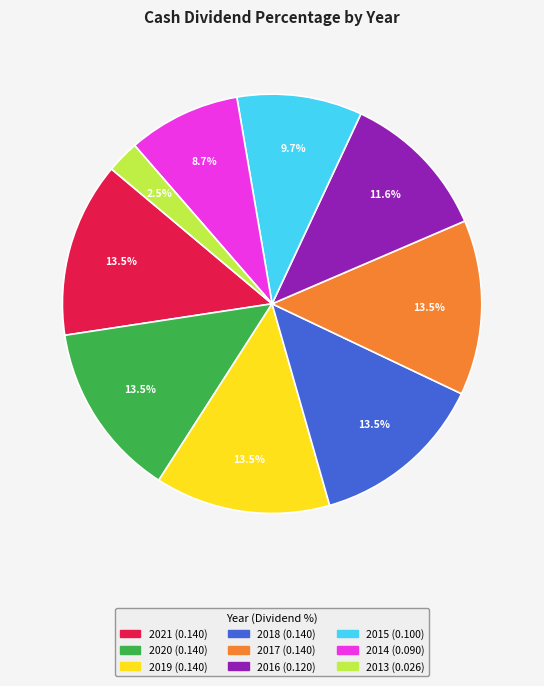

Count the number of slices in the pie.

9